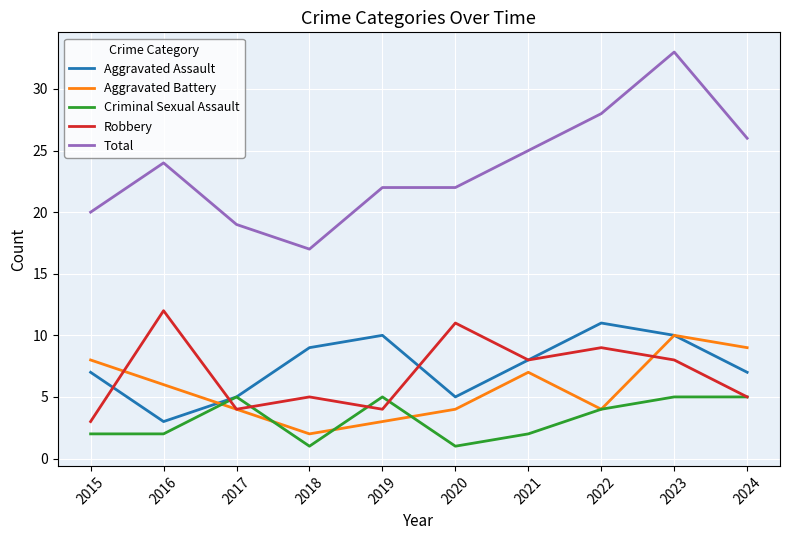

At which label does Aggravated Assault reach its peak?

2022